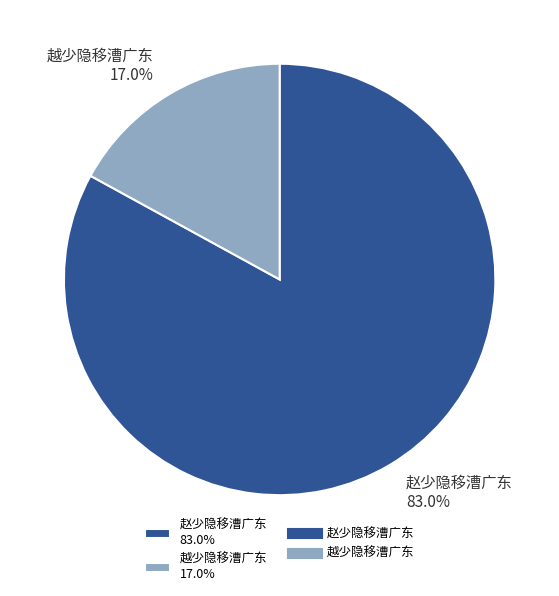

Is 越少隐移漕广东 the majority of the pie?

No